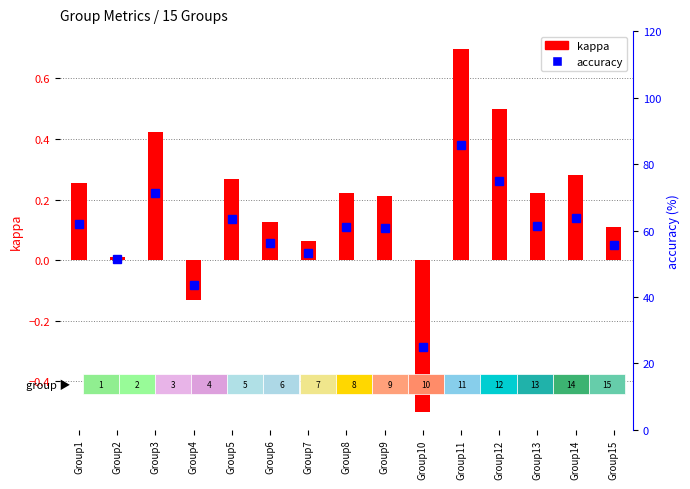

Reading left to right, transcribe all the data shown in this chart.

kappa: Group1=0.3	Group2=0.0	Group3=0.4	Group4=-0.1	Group5=0.3	Group6=0.1	Group7=0.1	Group8=0.2	Group9=0.2	Group10=-0.5	Group11=0.7	Group12=0.5	Group13=0.2	Group14=0.3	Group15=0.1
accuracy: Group1=61.9	Group2=51.3	Group3=71.2	Group4=43.5	Group5=63.3	Group6=56.2	Group7=53.3	Group8=61.1	Group9=60.8	Group10=25.0	Group11=85.7	Group12=75.0	Group13=61.4	Group14=63.7	Group15=55.6